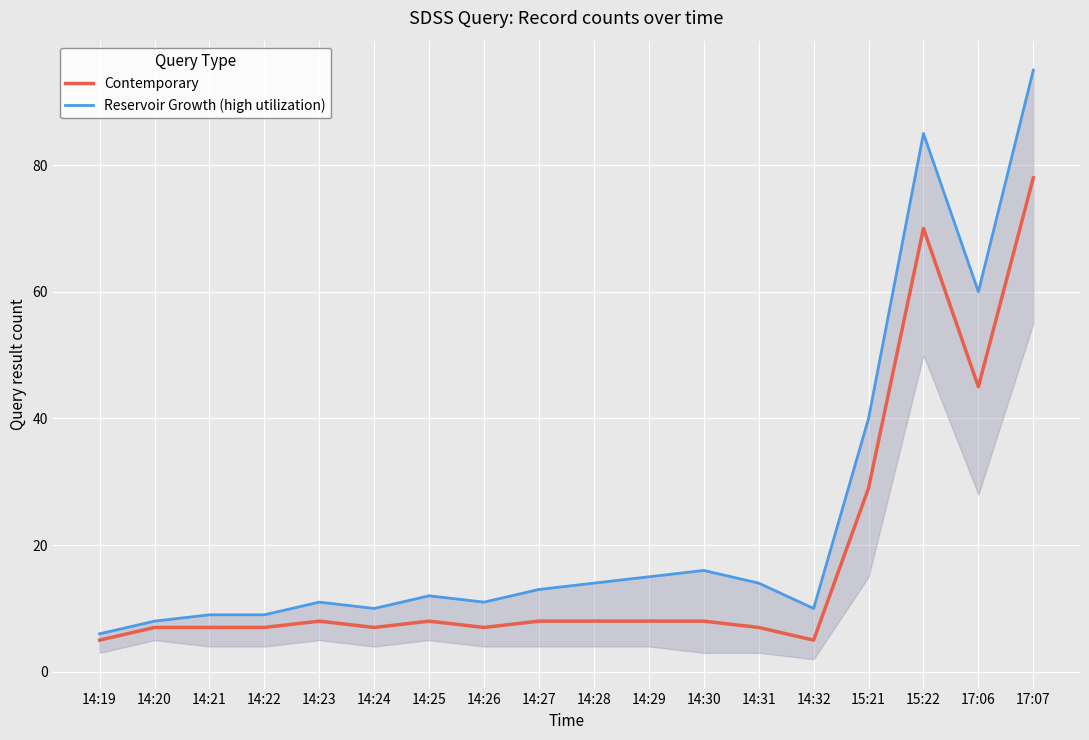

What are all the series names shown in the legend?

Contemporary, Reservoir Growth (high utilization)